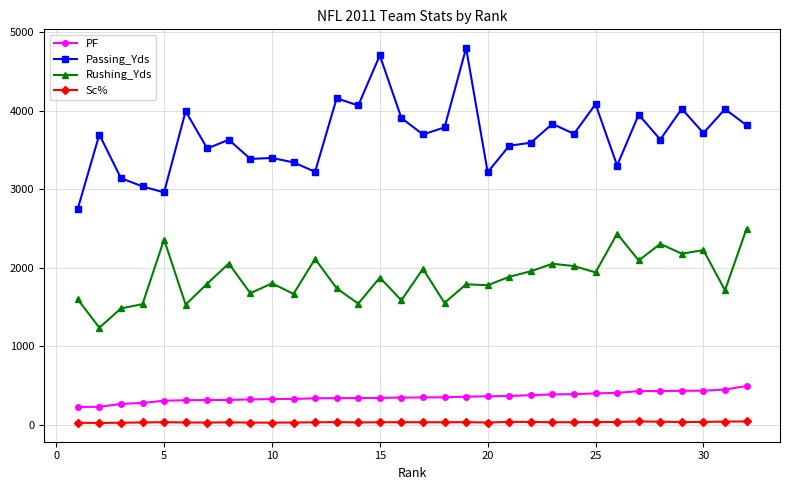

True or false: PF and Rushing_Yds intersect in this chart.

False